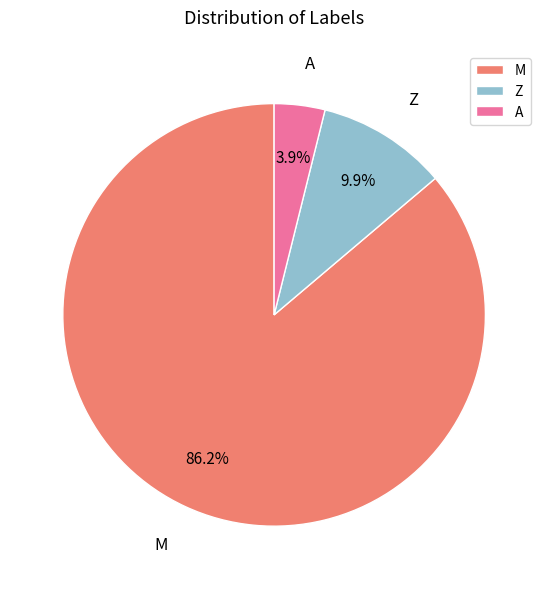

Is there any slice that represents more than half of the pie?

Yes